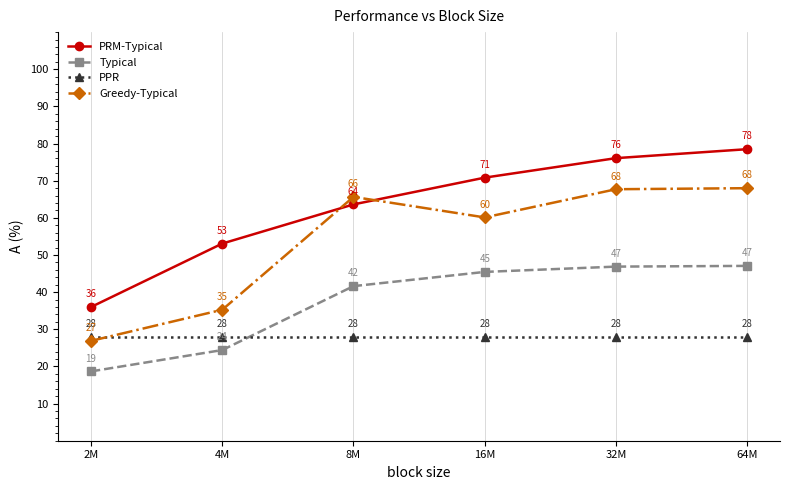

Rank the series at 32M from lowest to highest value.

PPR, Typical, Greedy-Typical, PRM-Typical